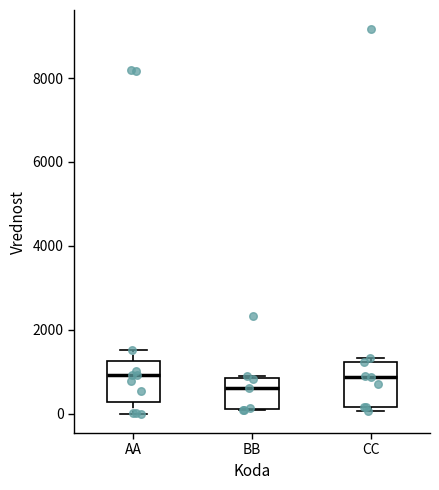

Where is the upper edge of the box for BB on the y-axis? The values are not printed on the chart, so give them approximately, as read against the axis.

800